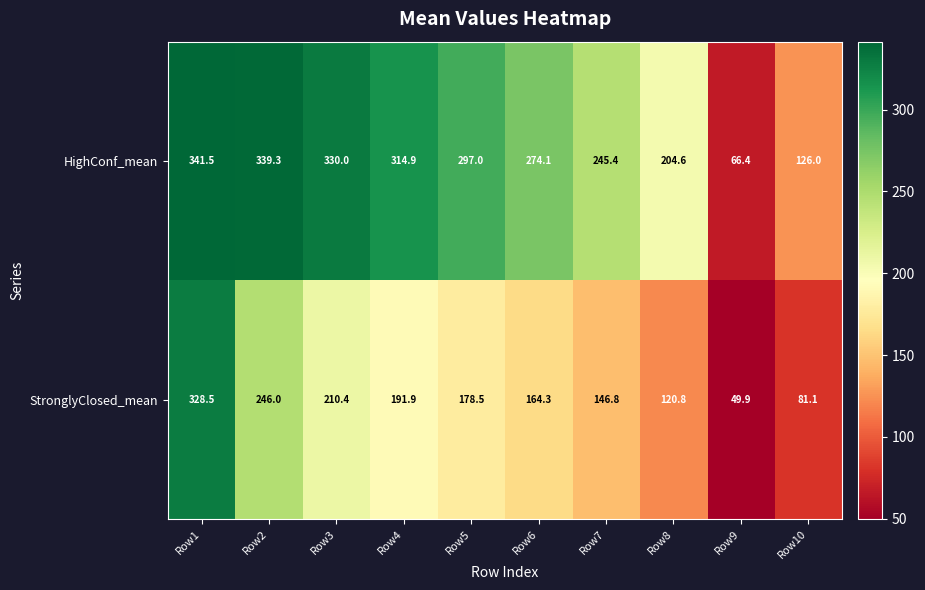

List the labels in order of StronglyClosed_mean value, largest first.

Row1, Row2, Row3, Row4, Row5, Row6, Row7, Row8, Row10, Row9